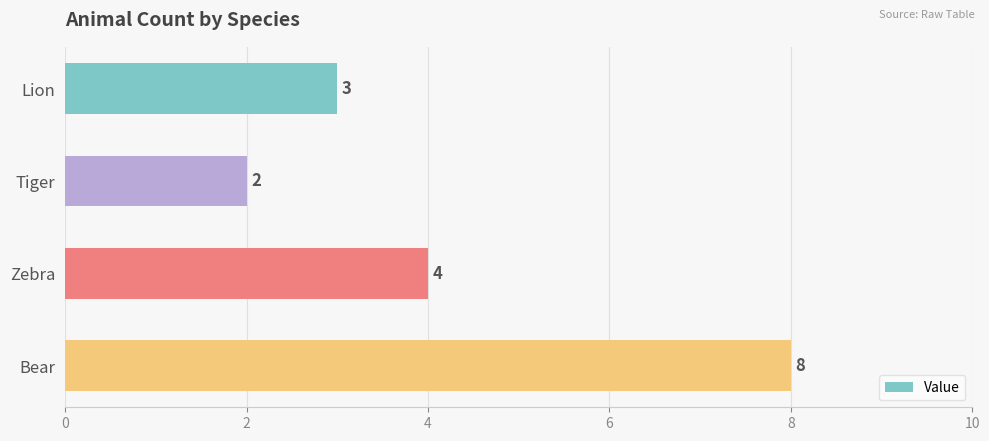

Between Bear and Tiger, which is larger?

Bear